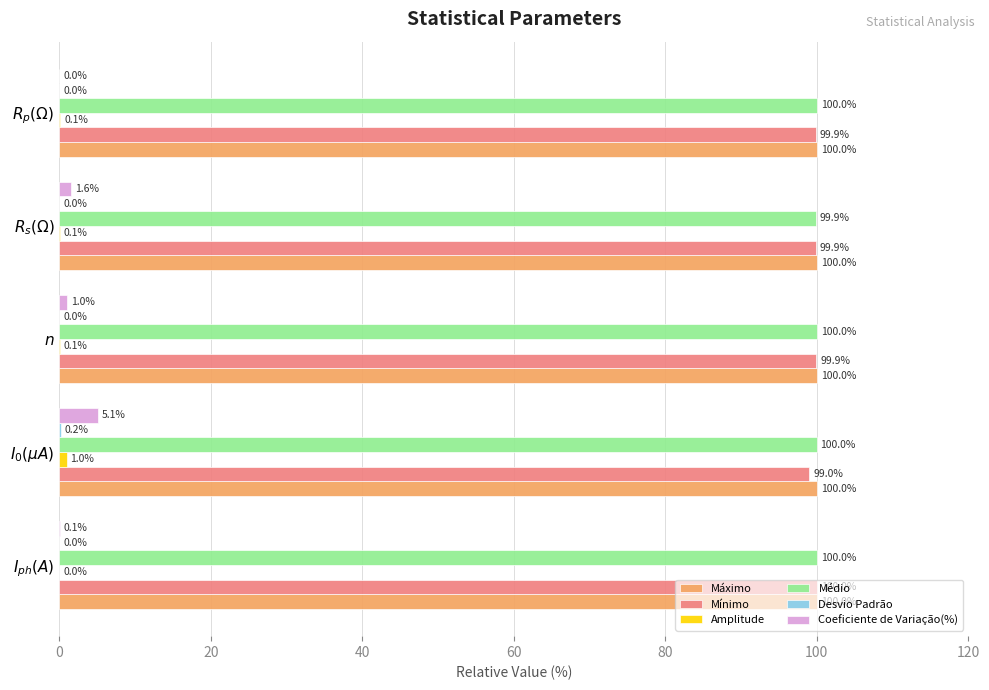

What is the average value of the Coeficiente de Variação(%) series?

1.6